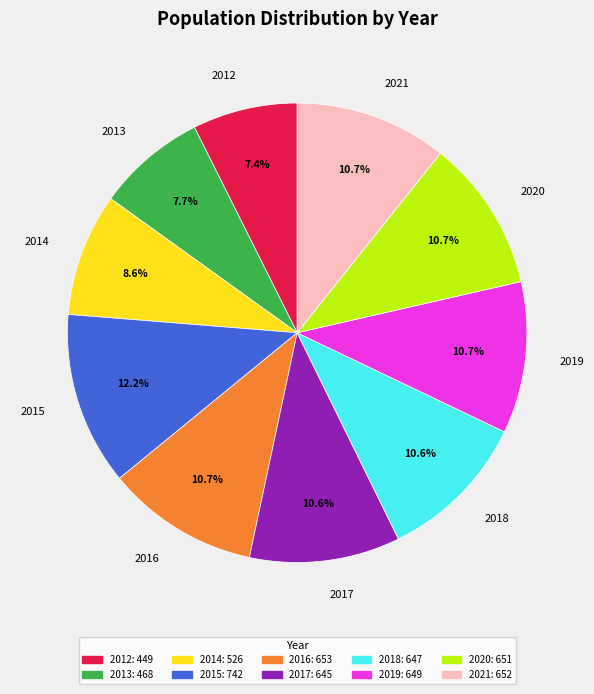

The 2017 slice represents 11% of the pie. True or false?

True